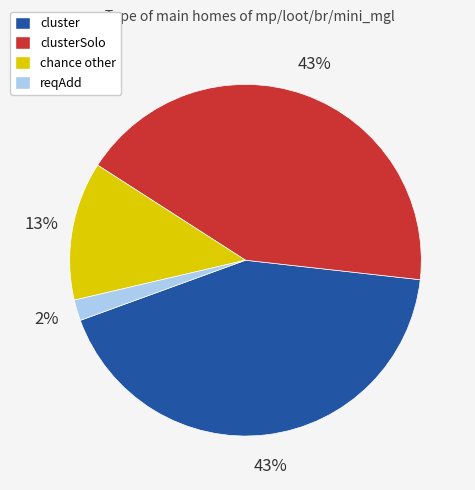

How many segments does this pie chart have?

4